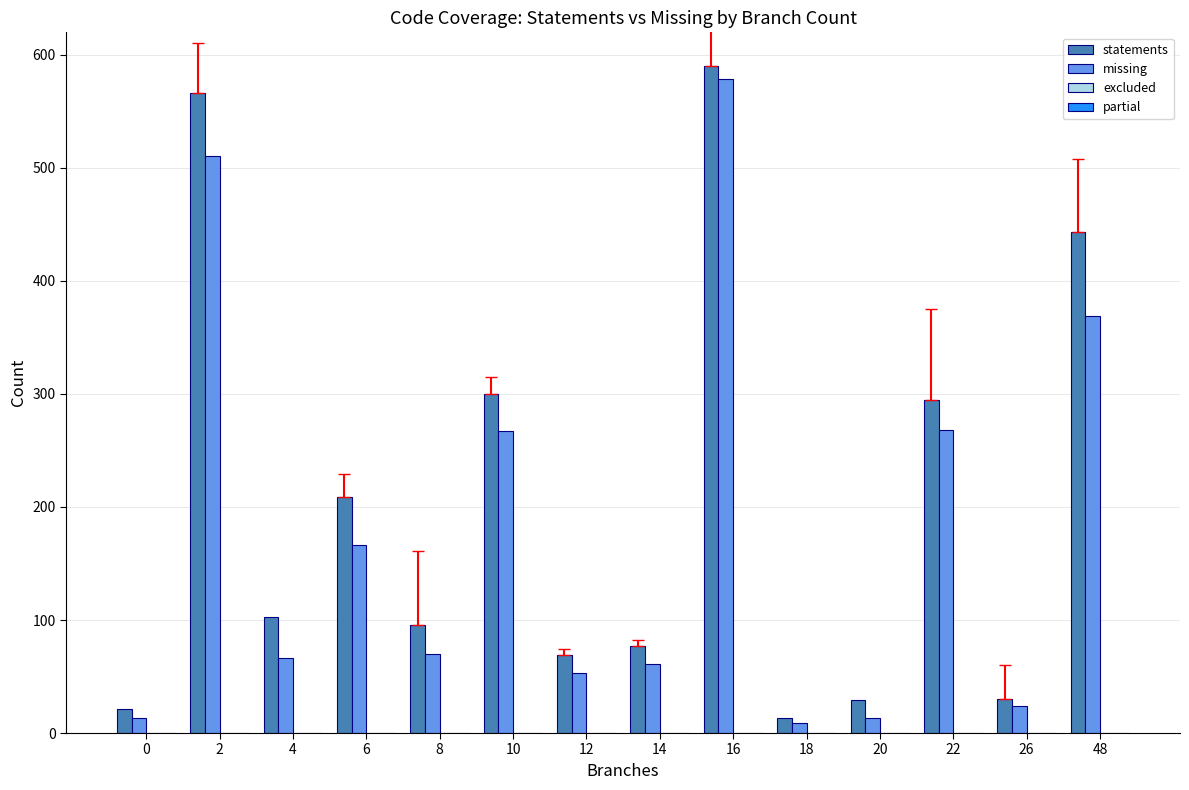

Which label corresponds to the largest value in the chart?

16